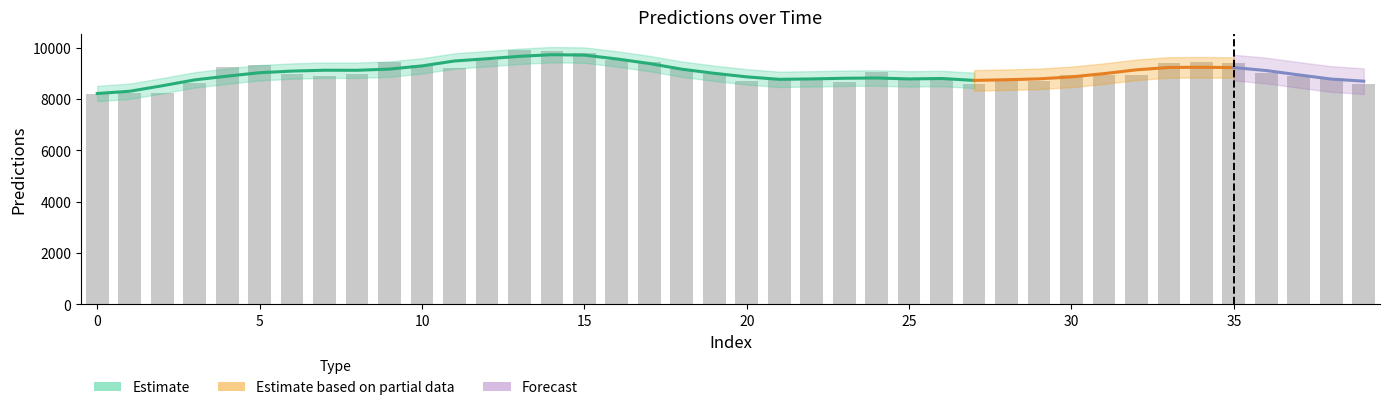

How many bars are there in total?

40